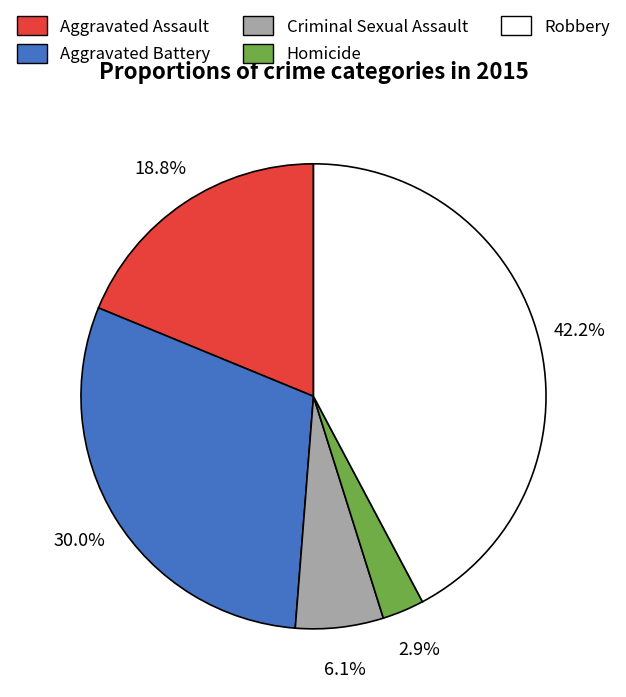

Count the number of slices in the pie.

5